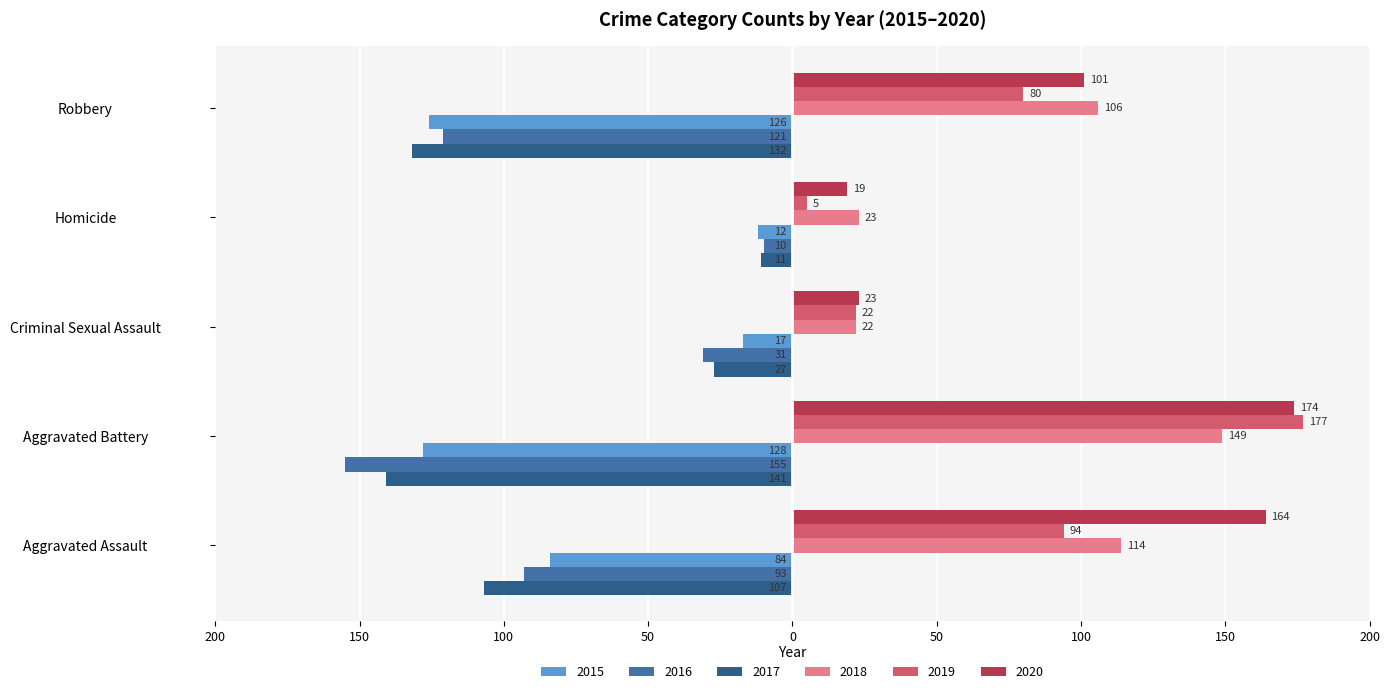

What is the approximate value of 2016 at Homicide, to the nearest 5?

-10